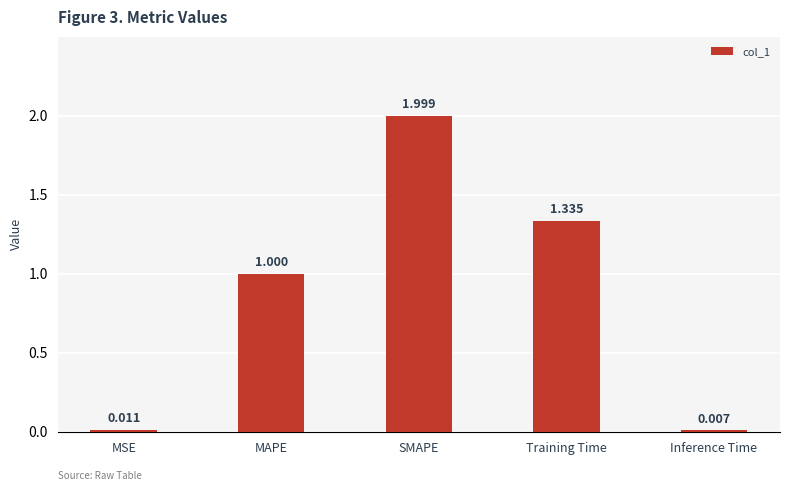

At which category does the chart reach its peak across all series?

SMAPE